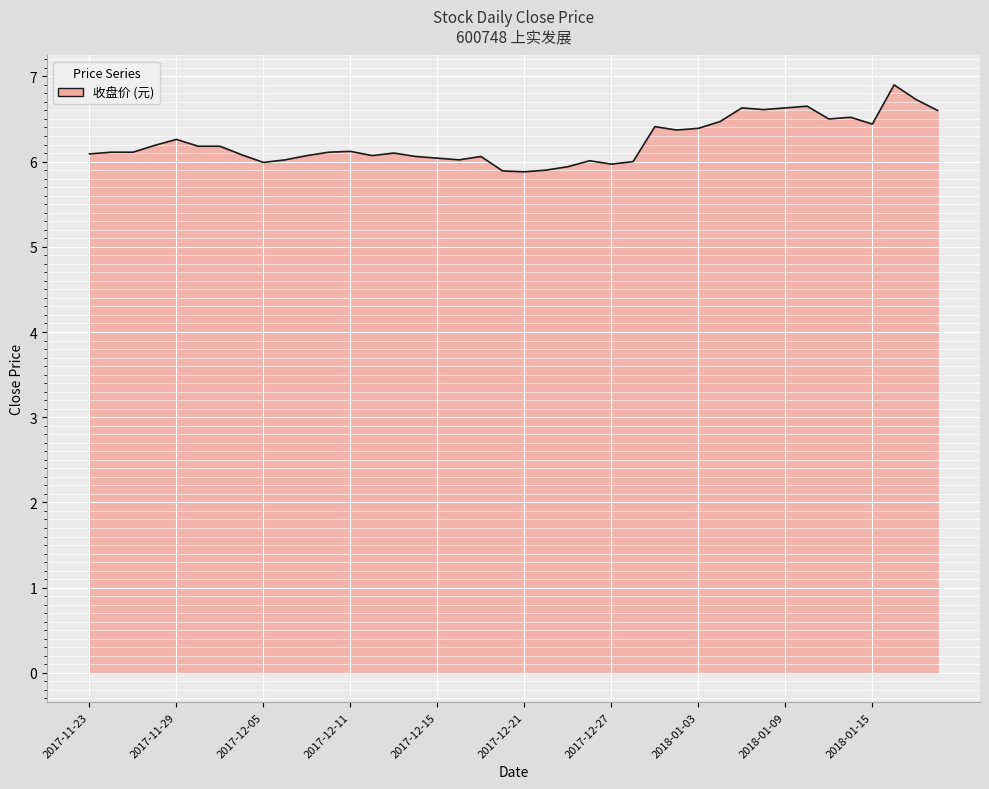

What is the smallest value displayed?

5.9